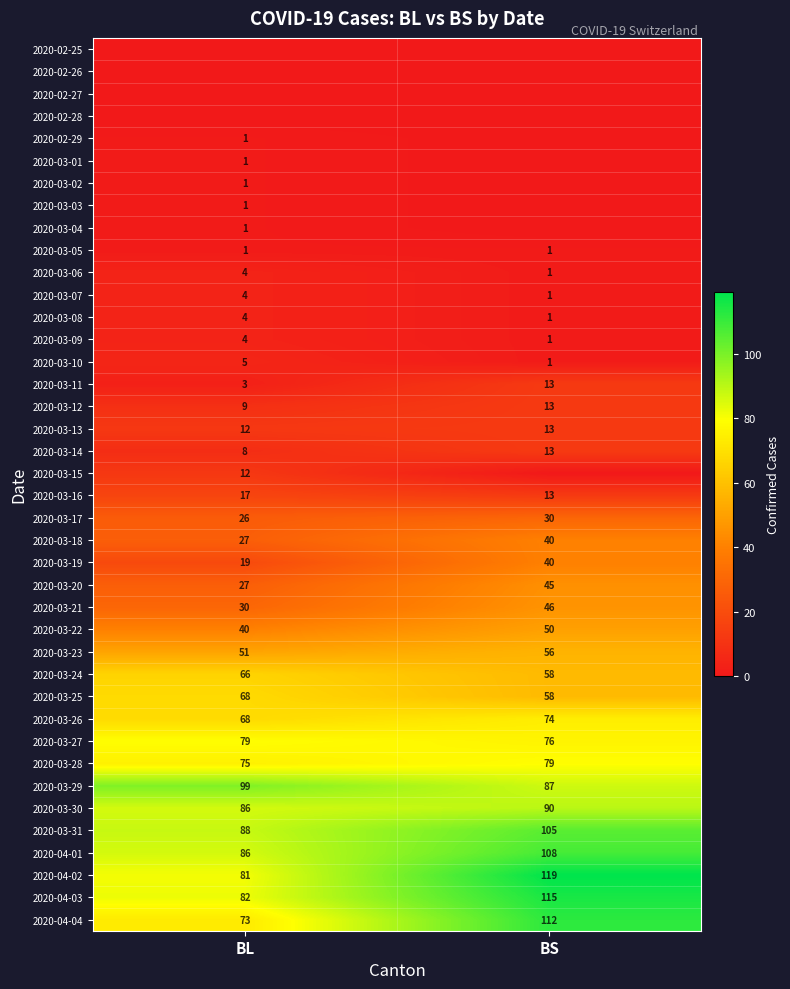

What is the sum of all 2020-03-19 values?

59